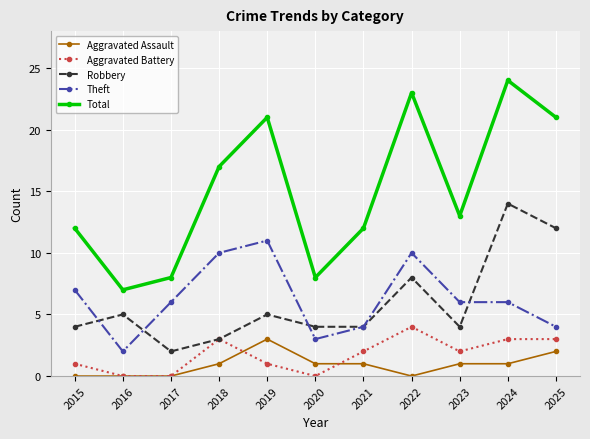

Where does the Theft series first go above 6?

2015